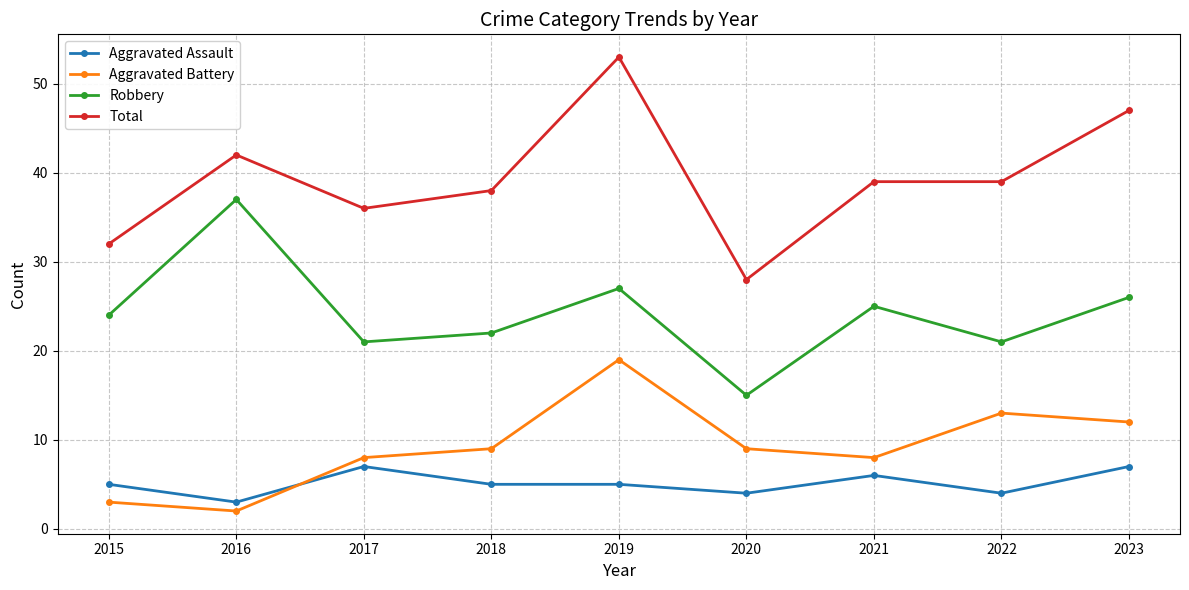

Rank the series at 2021 from lowest to highest value.

Aggravated Assault, Aggravated Battery, Robbery, Total